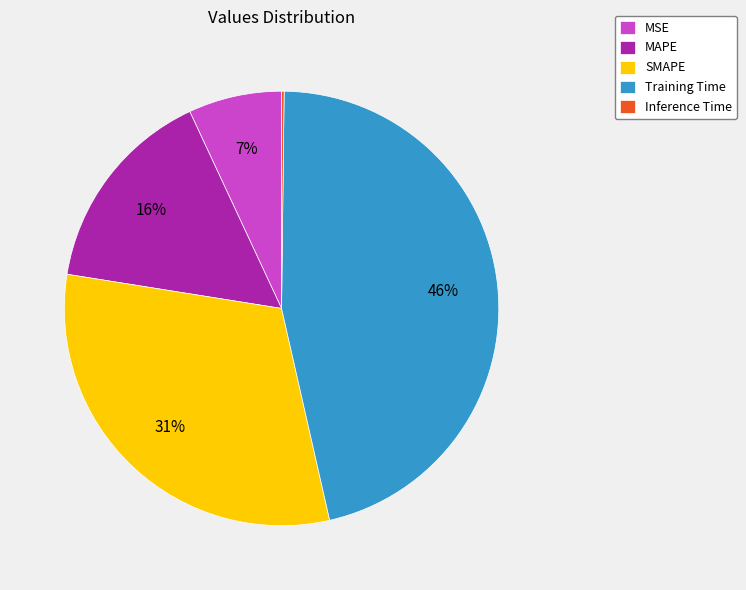

Does MAPE account for over 50% of the chart?

No